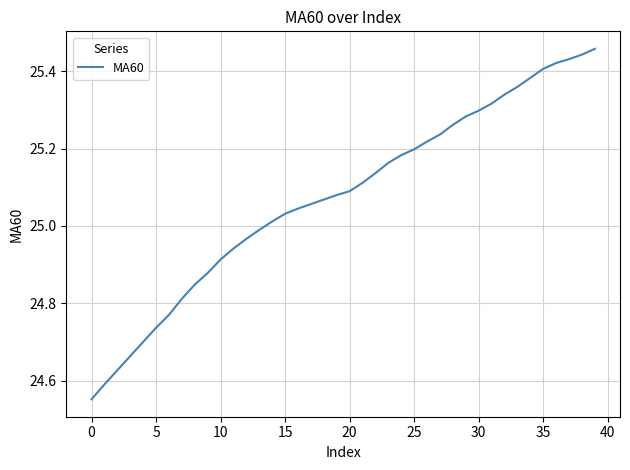

What is the difference between the maximum and minimum values?

0.9